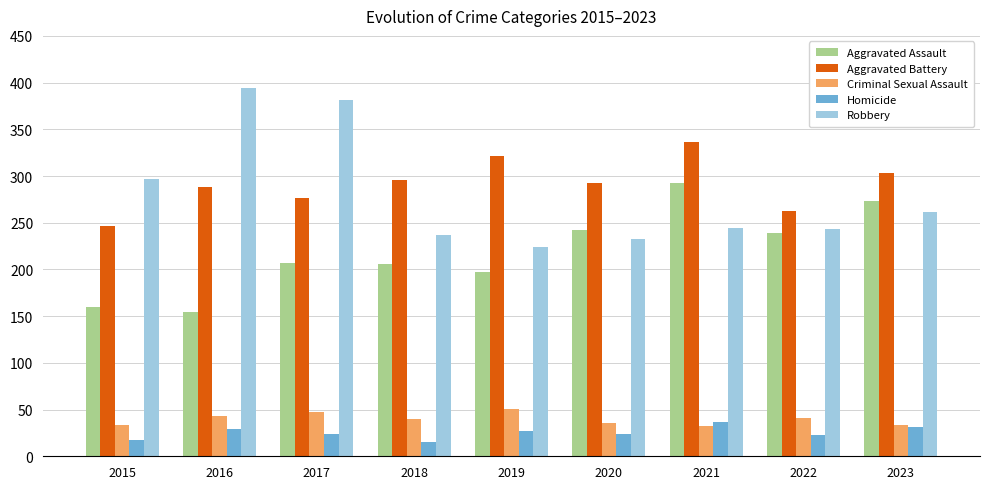

What are all the series names shown in the legend?

Aggravated Assault, Aggravated Battery, Criminal Sexual Assault, Homicide, Robbery